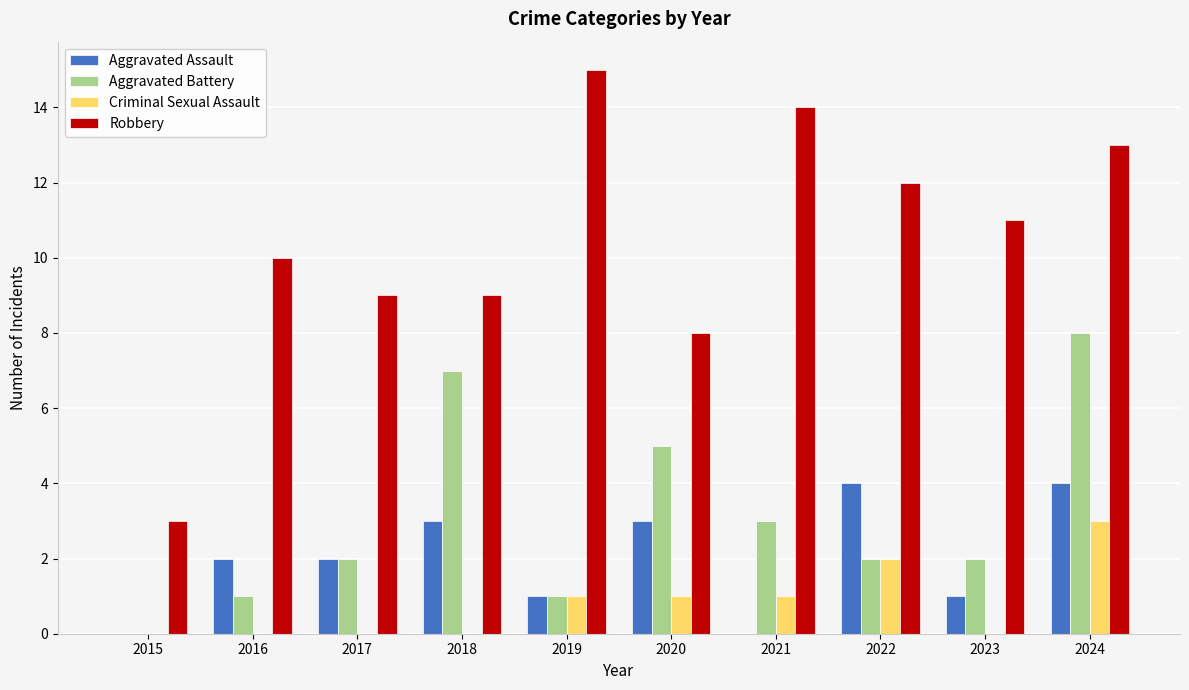

What is the sum of all Aggravated Battery values?

31